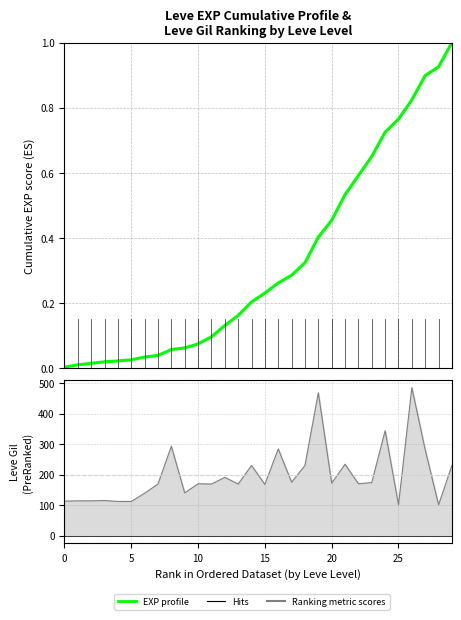

Reading left to right, what are all the values shown in this chart?

113	114	114	115	112	112	139	169	293	140	170	169	191	169	230	168	284	175	230	468	172	234	170	174	344	101	485	281	101	230